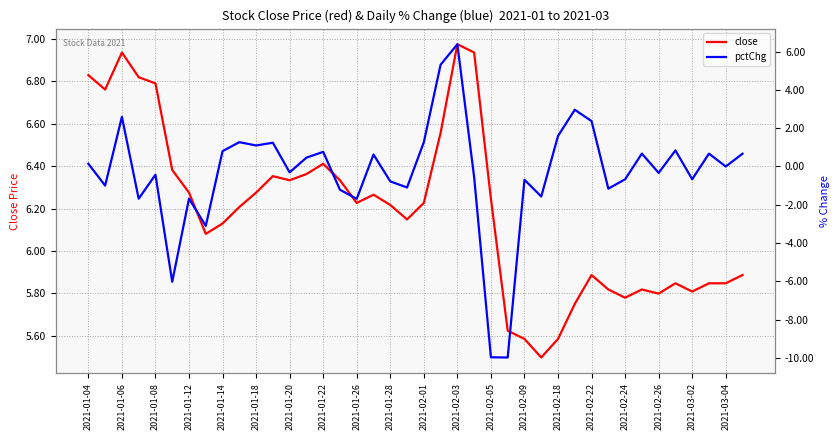

What is the difference between the highest and lowest values at 2021-01-04?

6.7